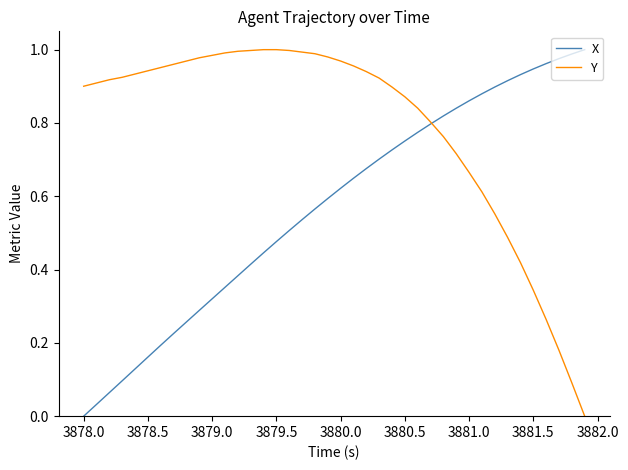

Which series has the largest total across all categories?

Y